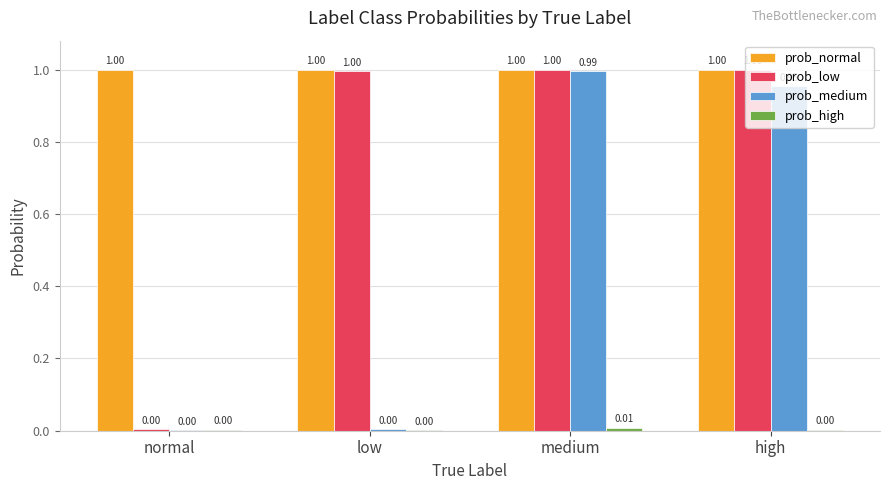

At which category is the sum across all series the highest?

medium